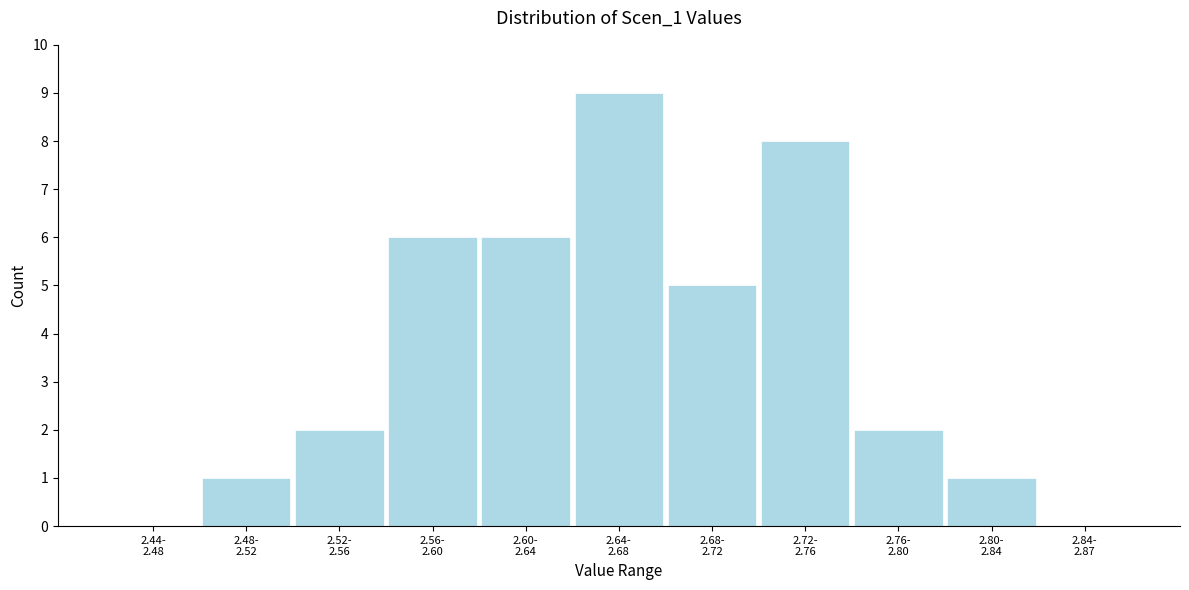

What is the sum of all values?

40